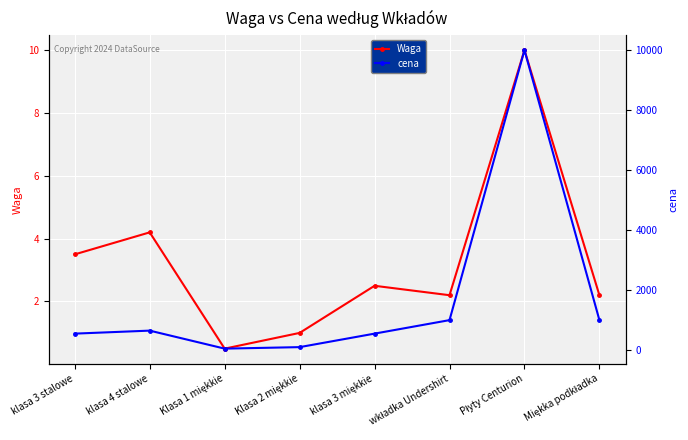

What is the sum of all Waga values?

26.1